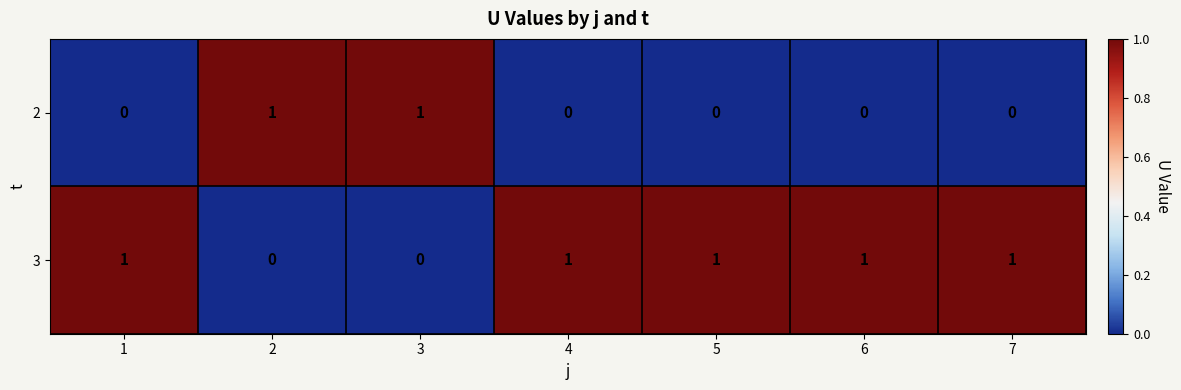

The value of 3 at 2 is -1. True or false?

False